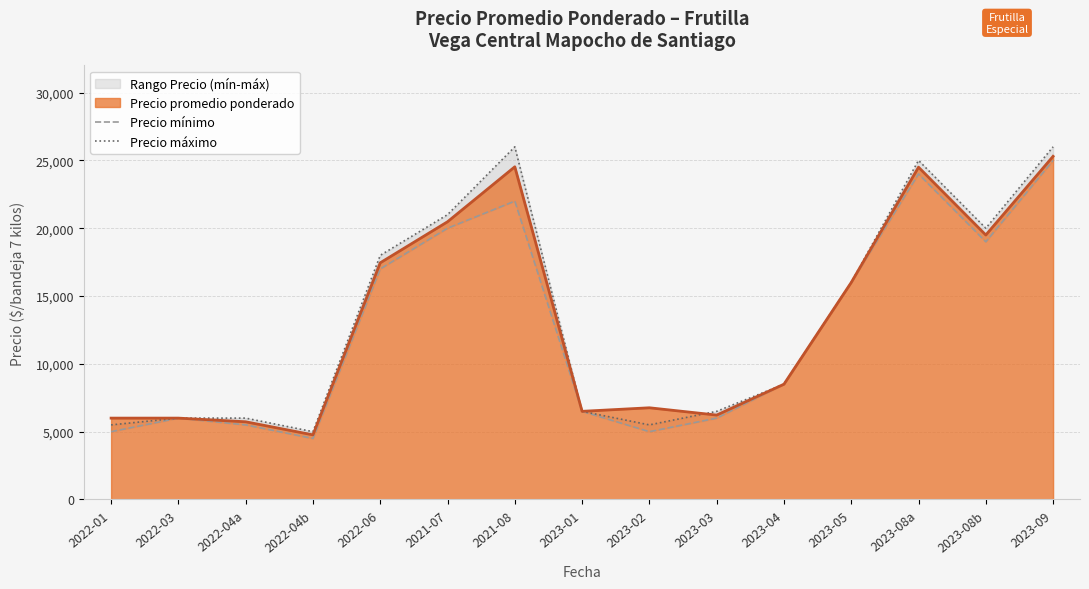

True or false: Precio máximo and Precio mínimo intersect in this chart.

False